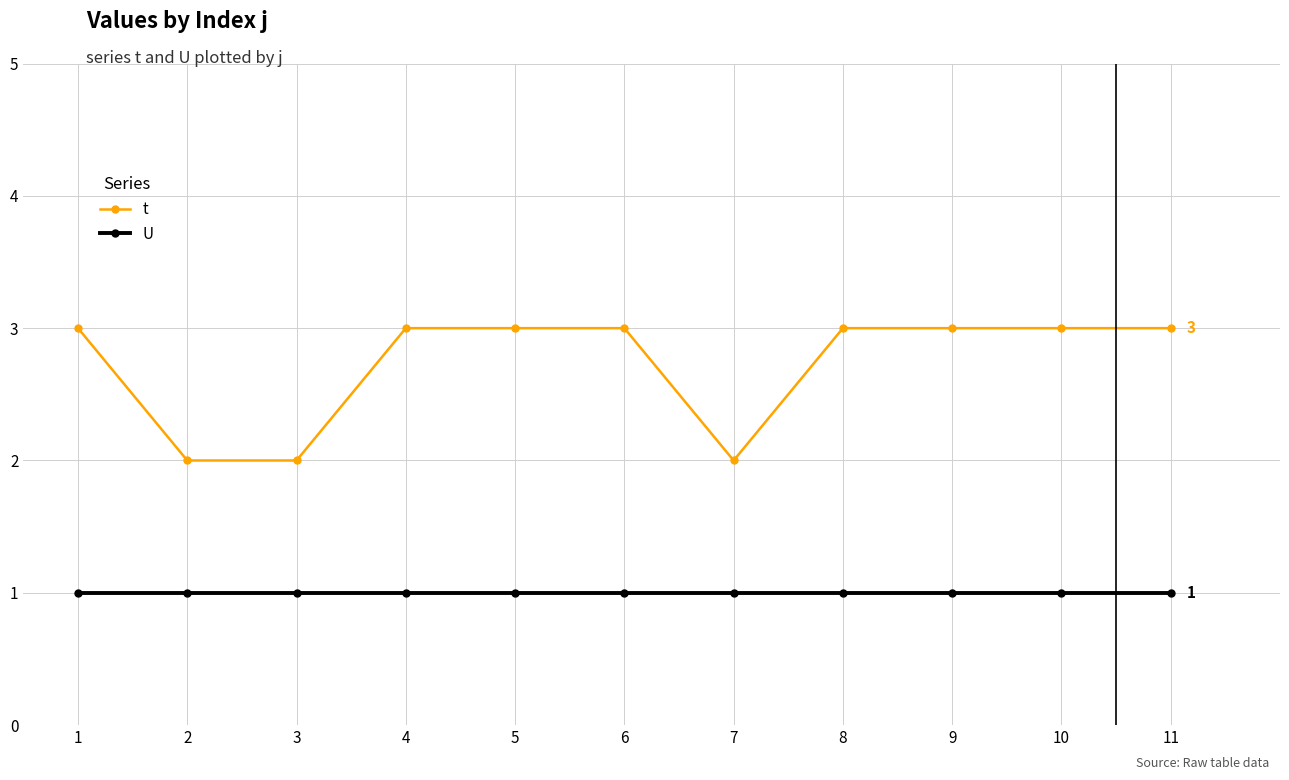

What is the value of the U point at the 3rd from the left?

1